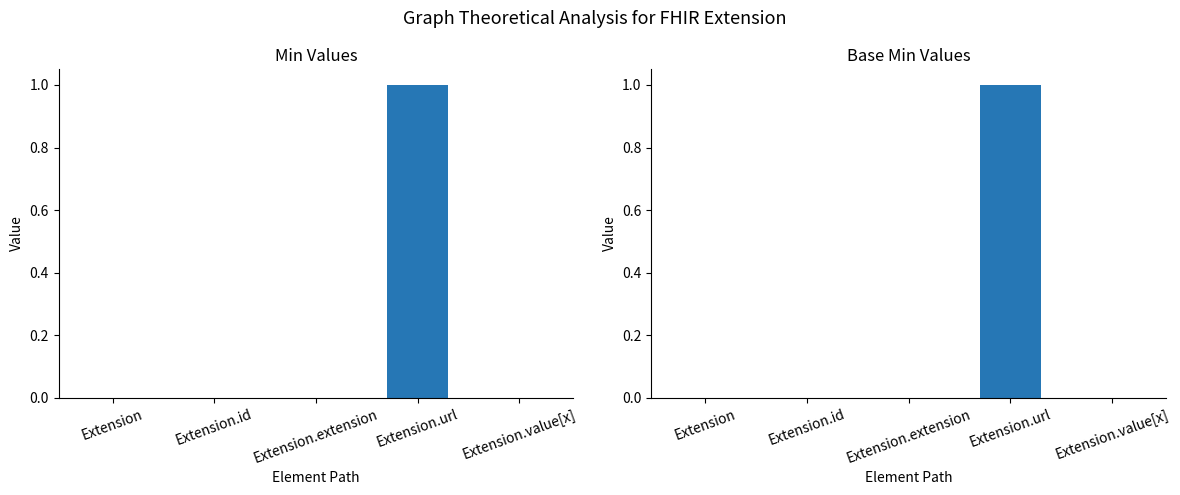

Are the bars grouped side by side (vs. stacked)?

Yes